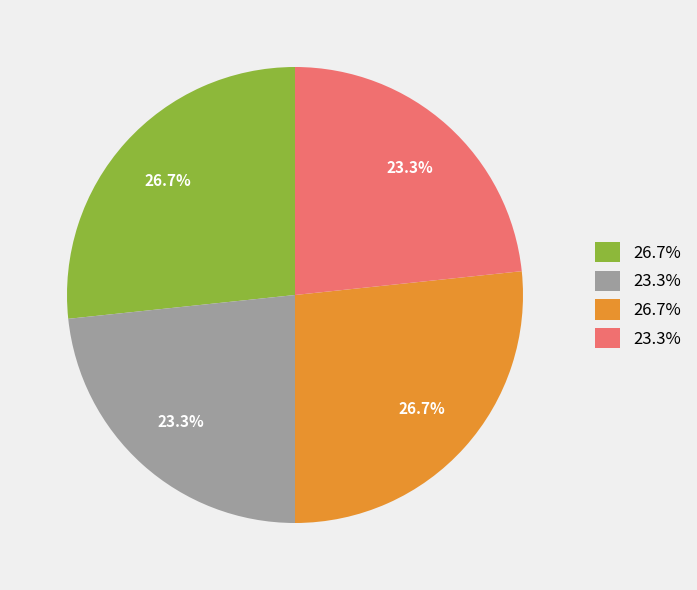

Does any single category account for the majority?

No